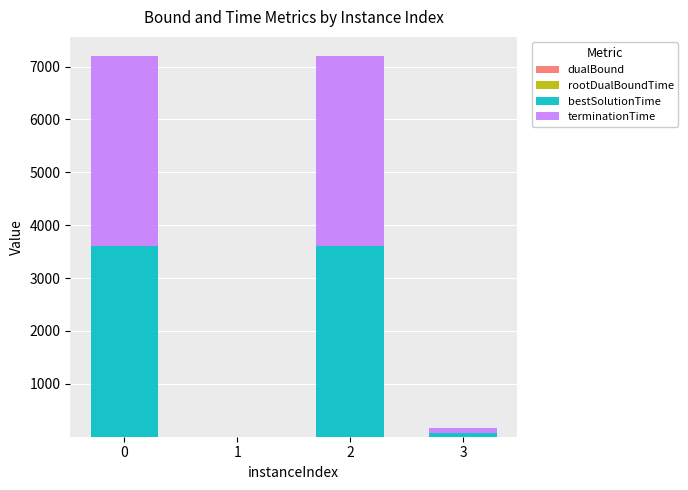

Which series has the largest total across all categories?

terminationTime